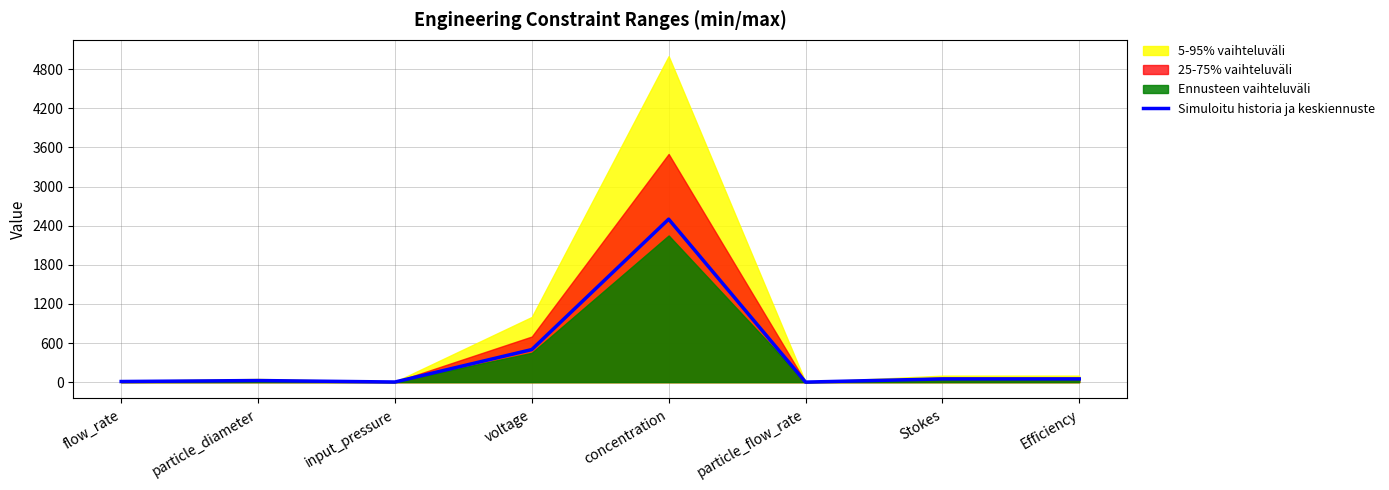

List the labels in order of value, smallest first.

particle_flow_rate, input_pressure, flow_rate, particle_diameter, Stokes, Efficiency, voltage, concentration